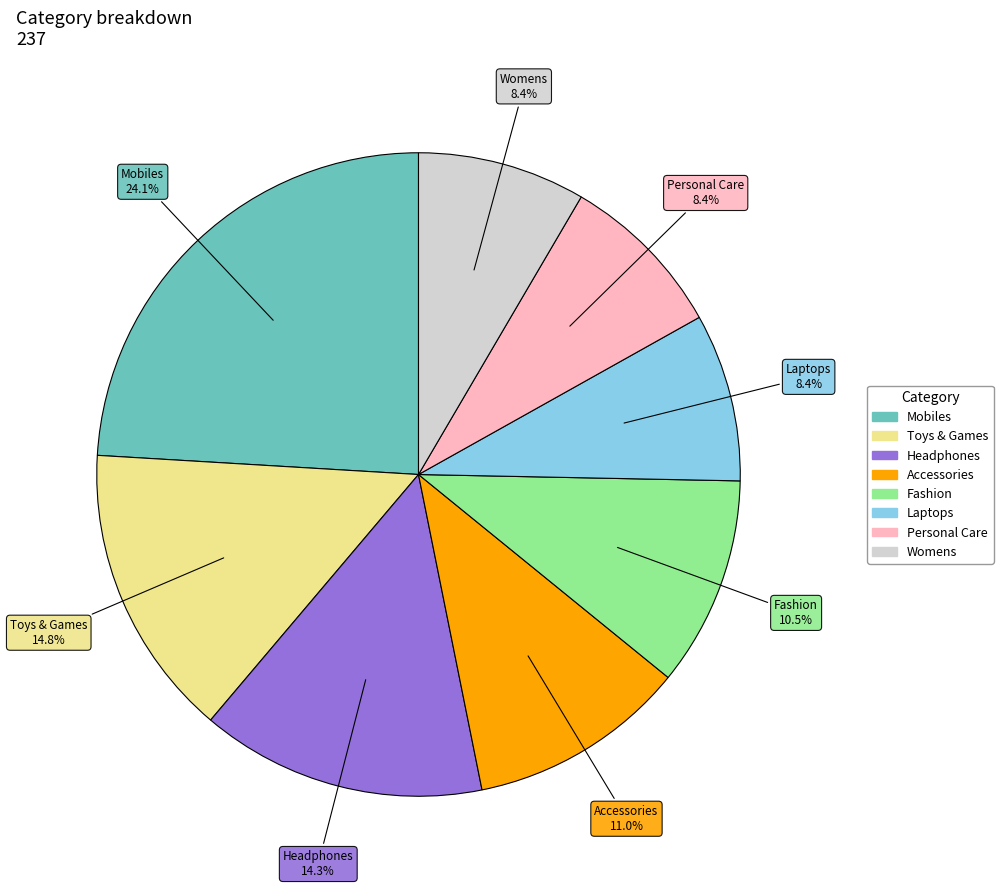

Approximately how many times larger is the value at Accessories compared to Personal Care?

1.3